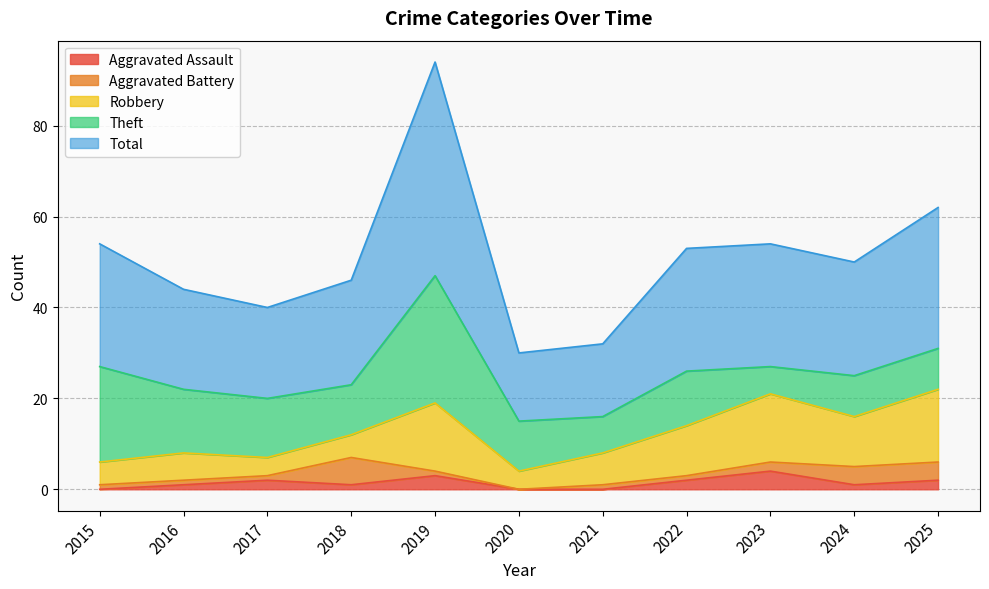

What is the value of the Aggravated Assault point at the 4th from the left?

1